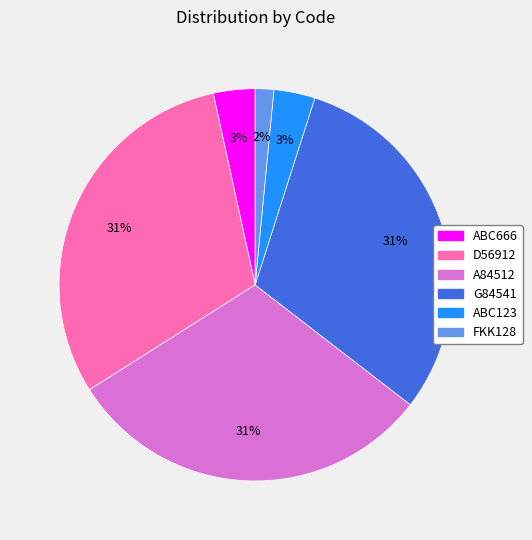

The D56912 slice represents 21% of the pie. True or false?

False